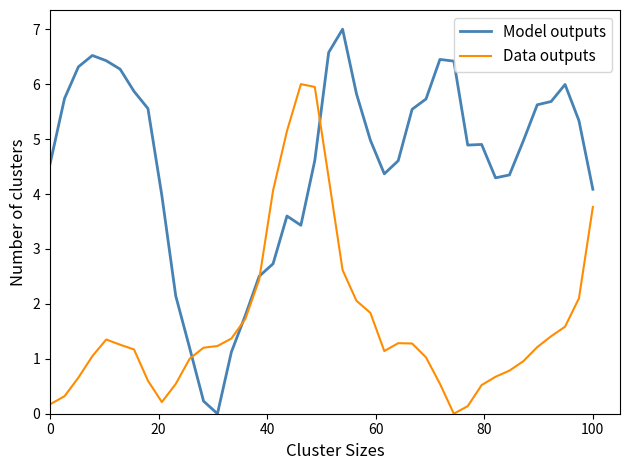

Which series has the largest total across all categories?

Model outputs